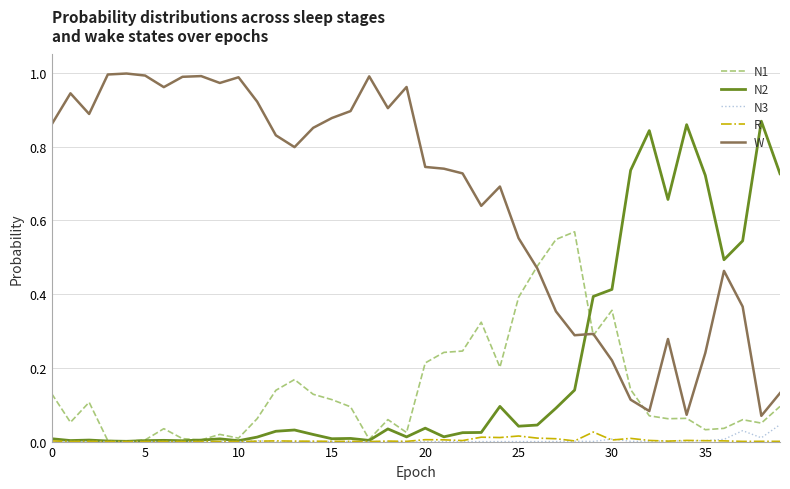

Which series has the largest total across all categories?

W